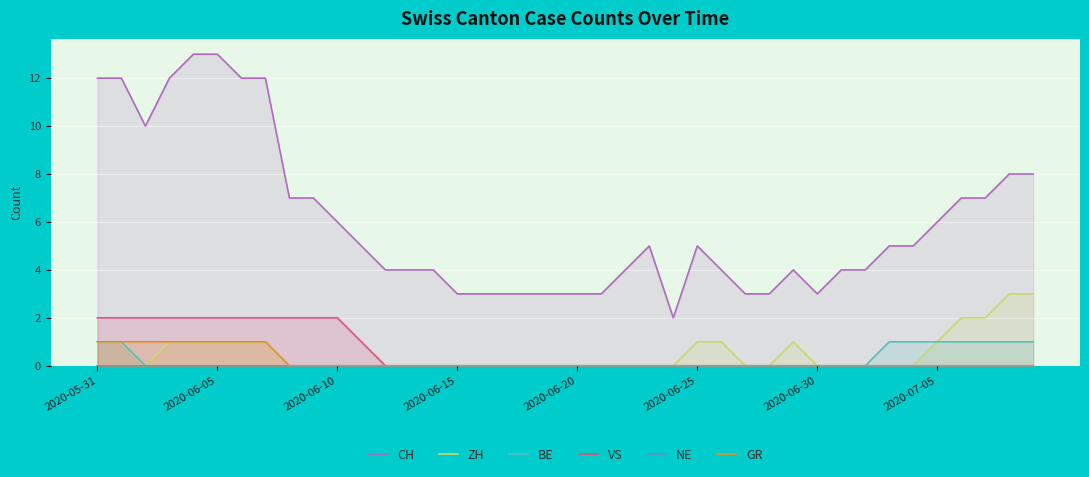

What is the highest value of the ZH series?

3